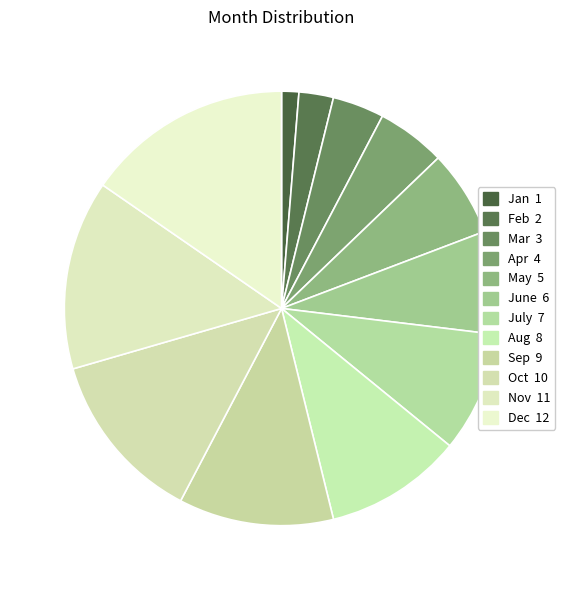

Does Aug represent more than half of the total?

No